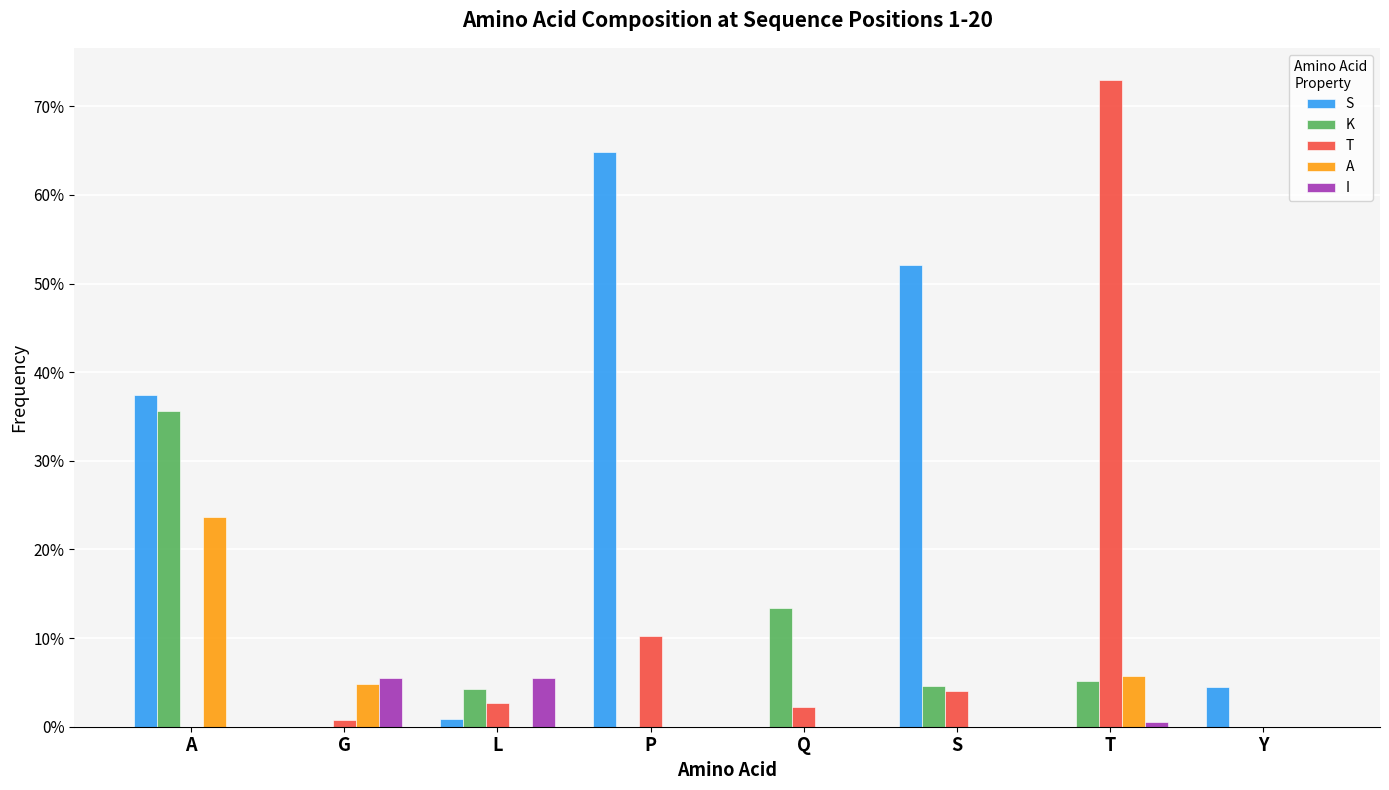

How many K values are between 0 and 1?

8